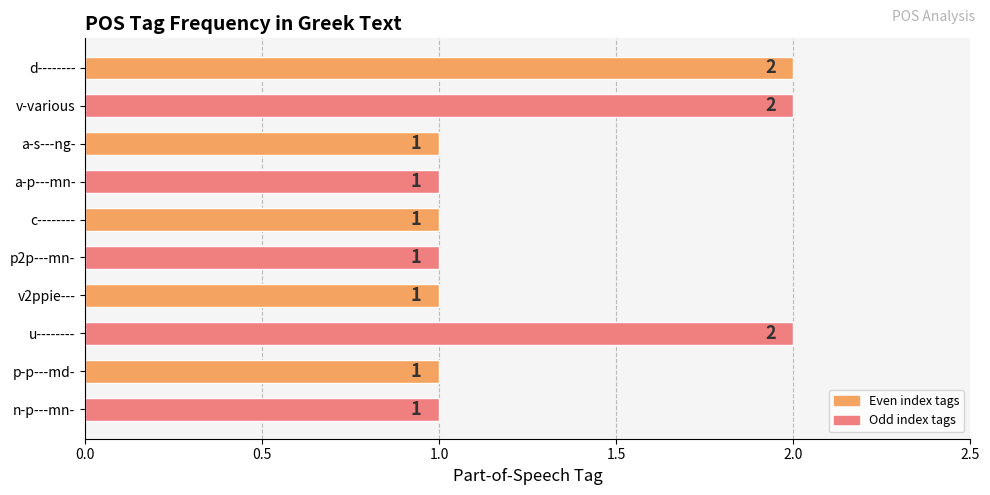

Approximately how many times larger is the value at u-------- compared to d--------?

1.0